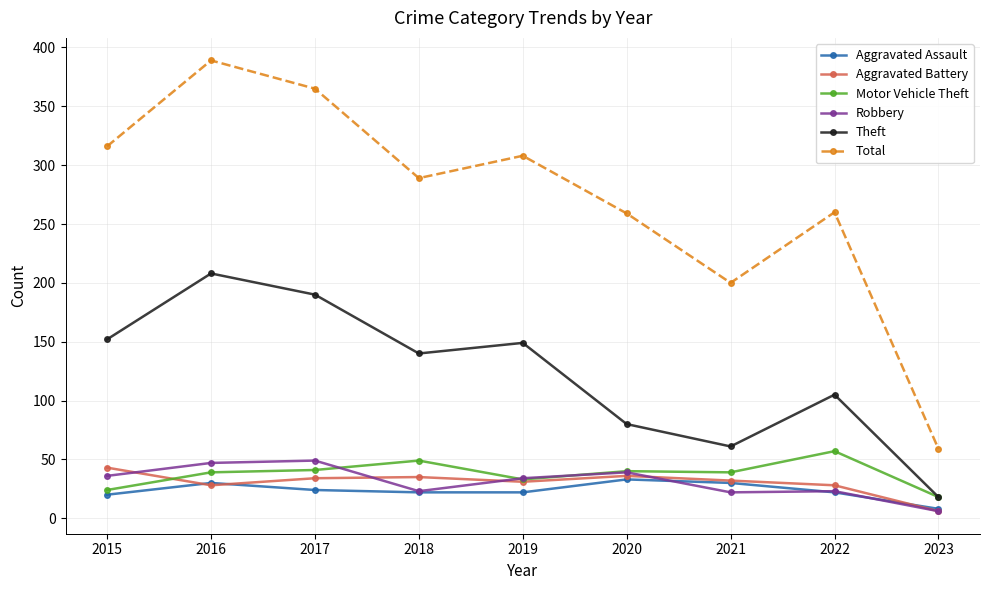

Which series has the widest spread of values?

Total